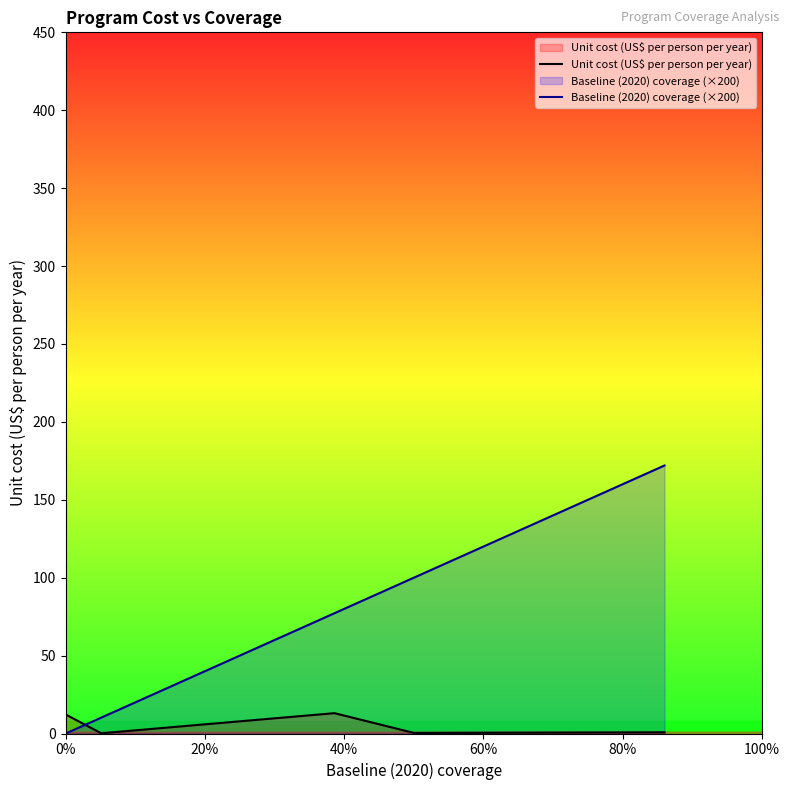

True or false: Baseline (2020) coverage (×200) has more than 1 points higher than both neighbors.

False